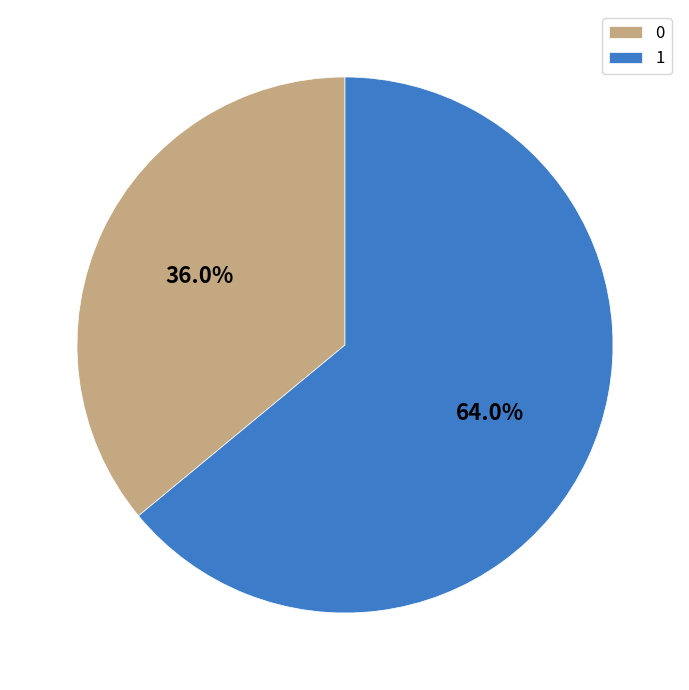

To the nearest percent, what is the difference between the largest and smallest slice percentages?

28%